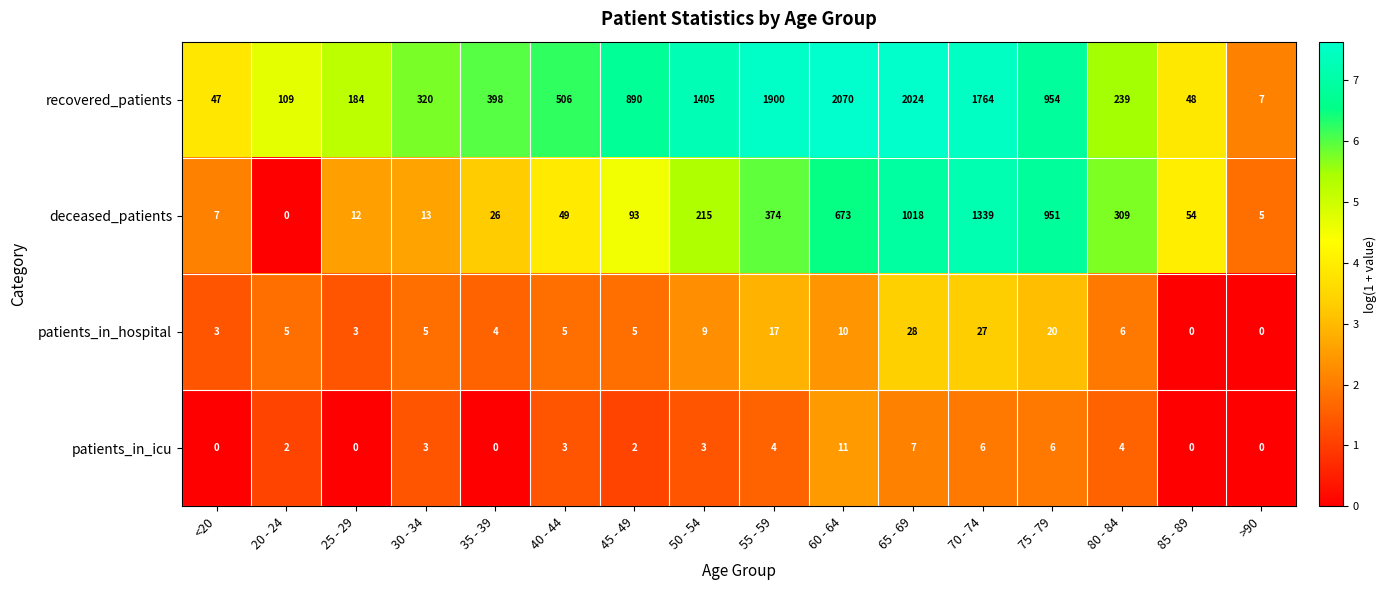

How many values in the deceased_patients series are below 93?

8